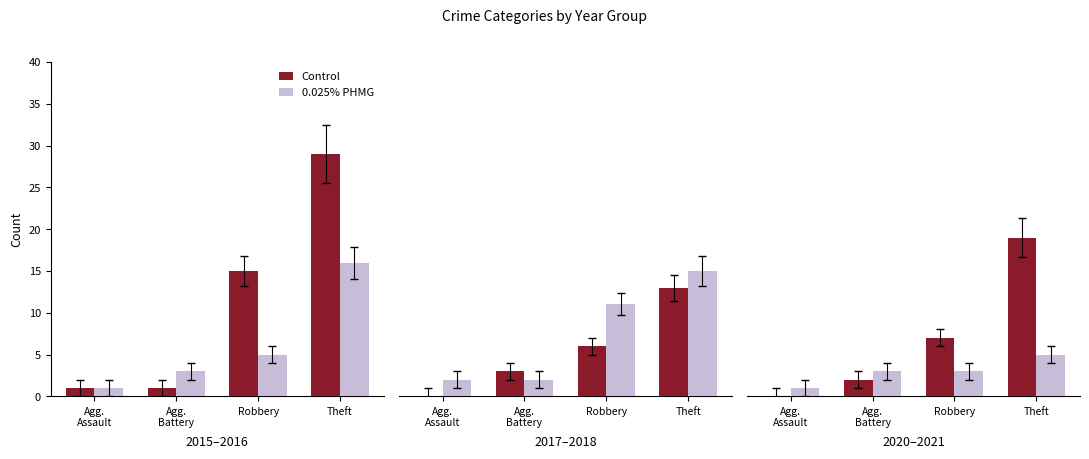

At which category is the sum across all series the highest?

Theft